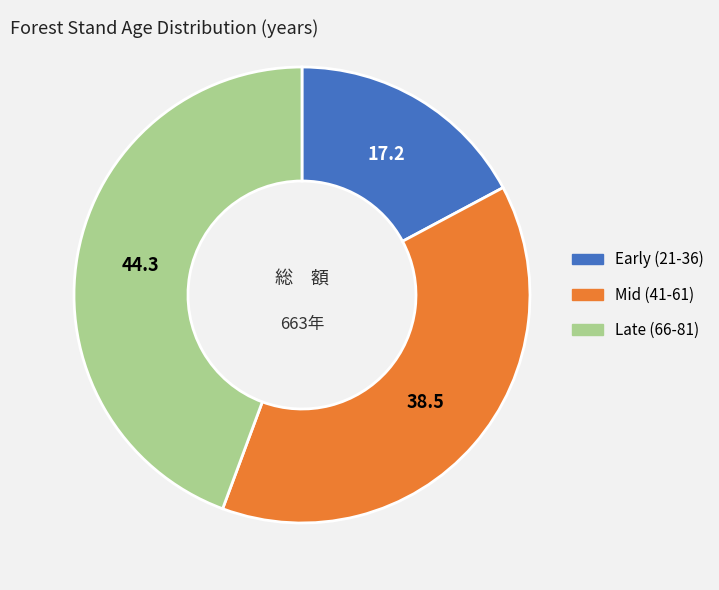

True or false: Early (21-36) accounts for 17% of the total.

True